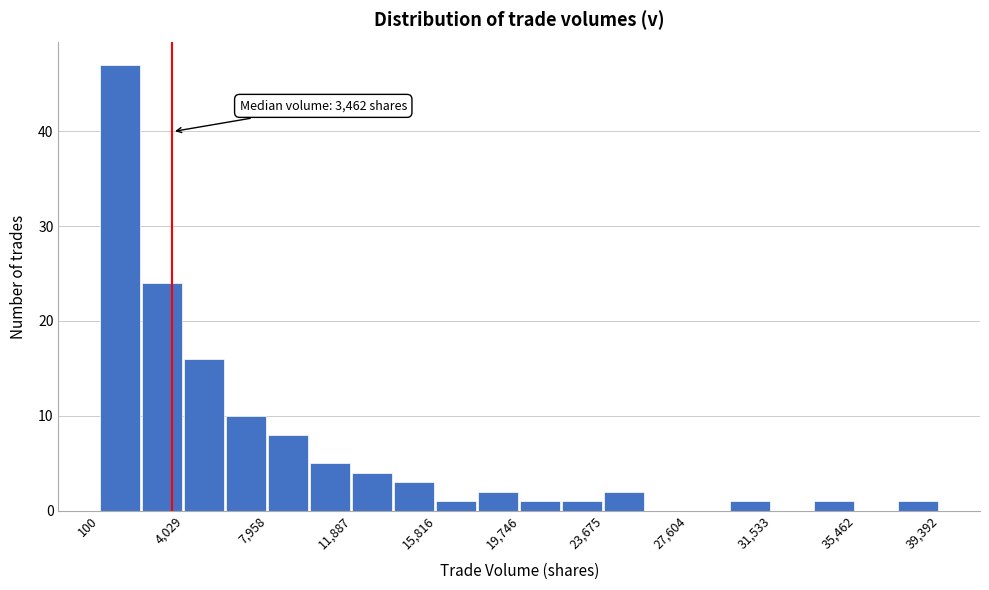

Around what value on the x-axis is the tallest bar? Give the approximate position of its centre, as read against the axis.

1000